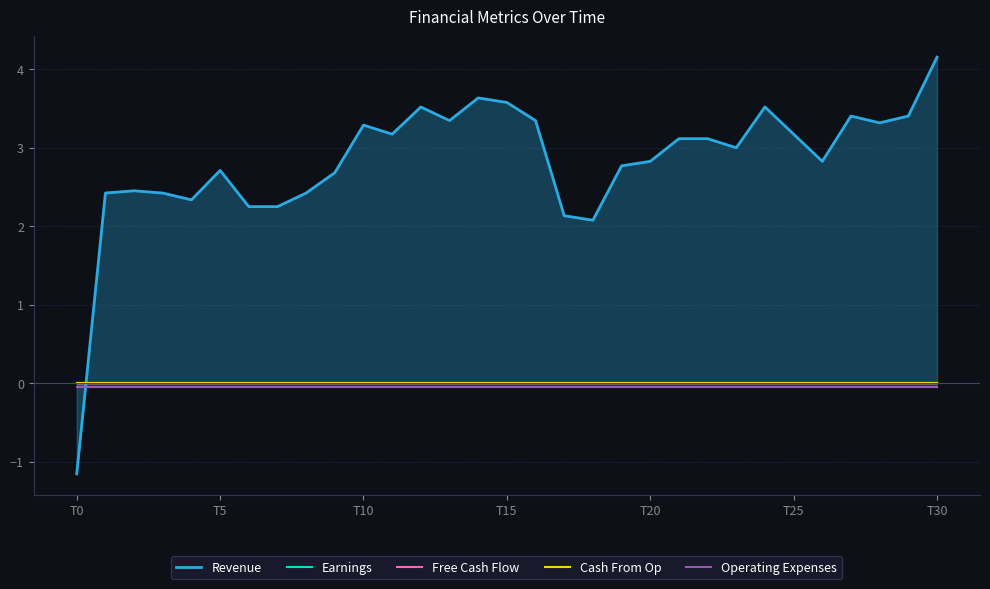

What is the label of the 20th point from the right?

11